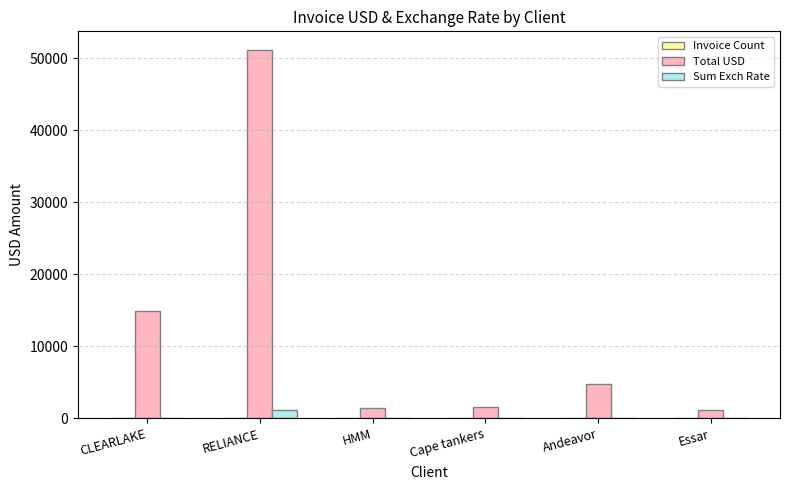

Is it true that Total USD equals 1400.0 at HMM?

True